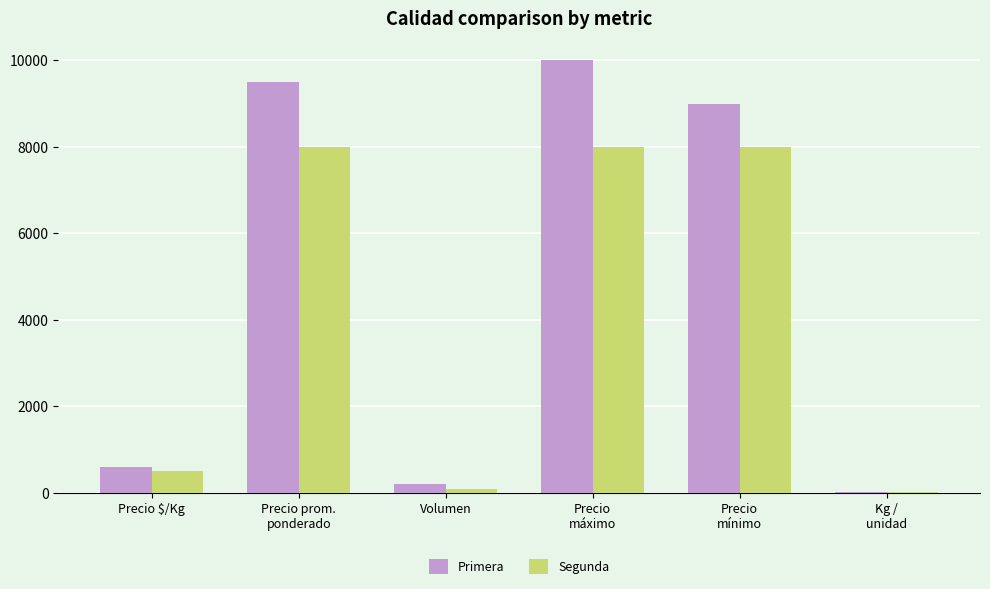

At which label is Segunda closest to 4008?

Precio $/Kg